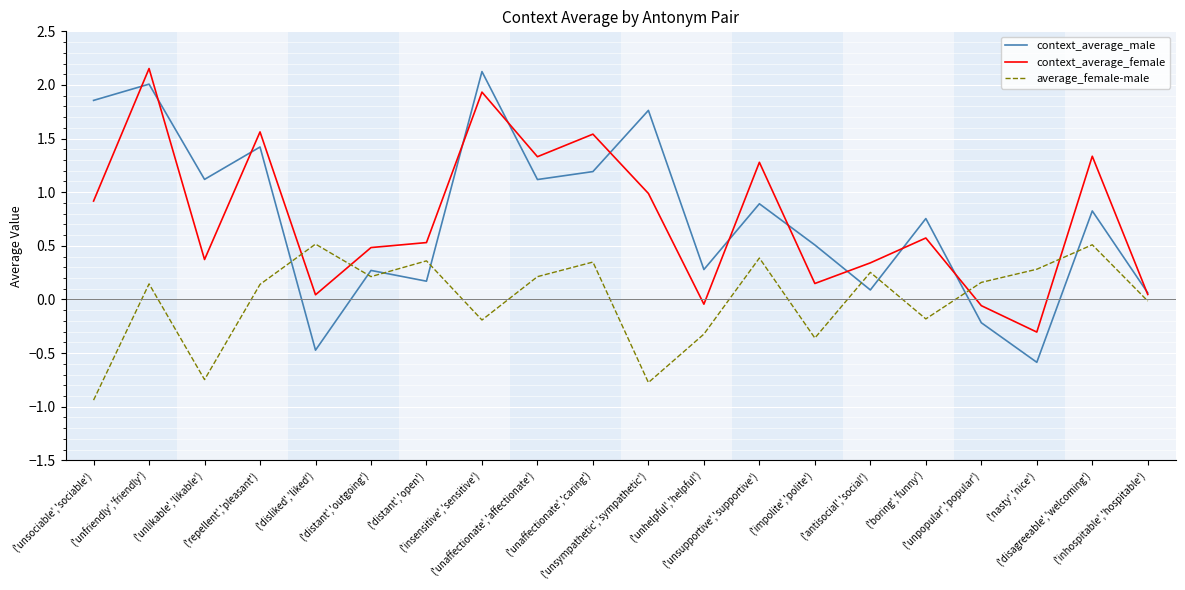

What is the difference between the maximum and minimum values in the context_average_male series?

2.7